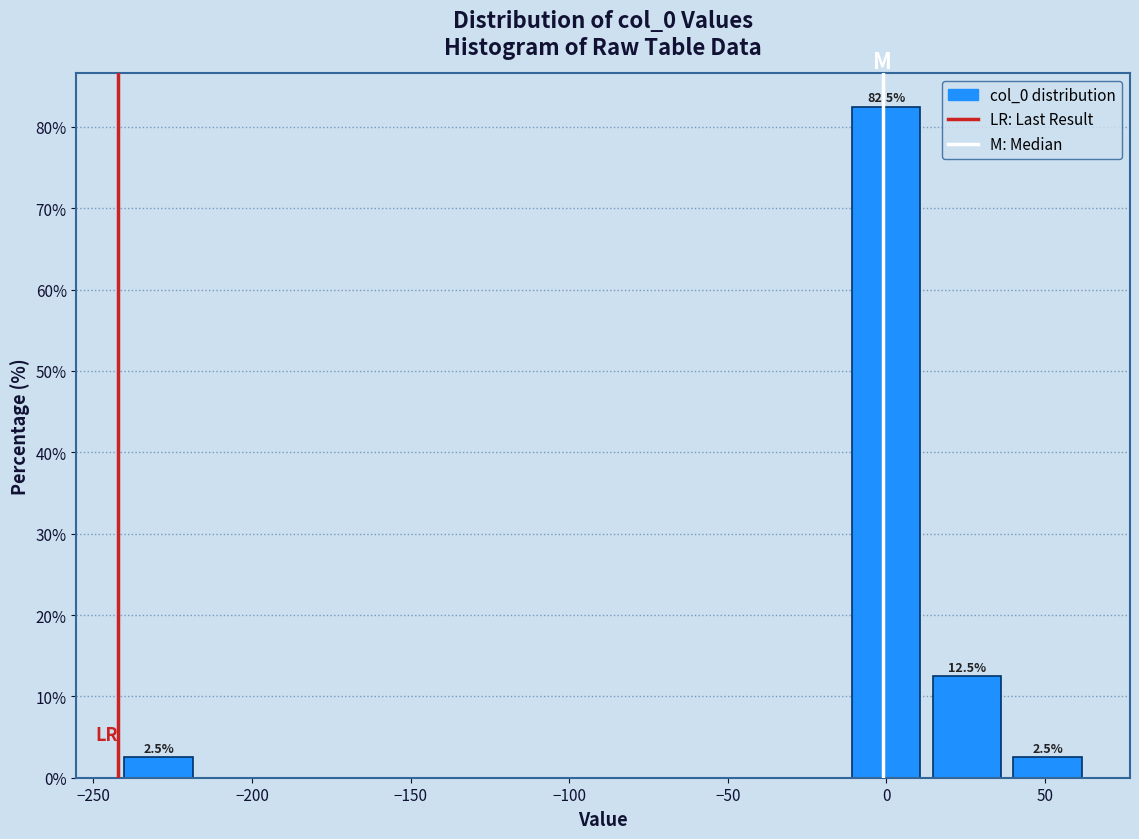

Which range on the x-axis has the tallest bar?

-15 to 15